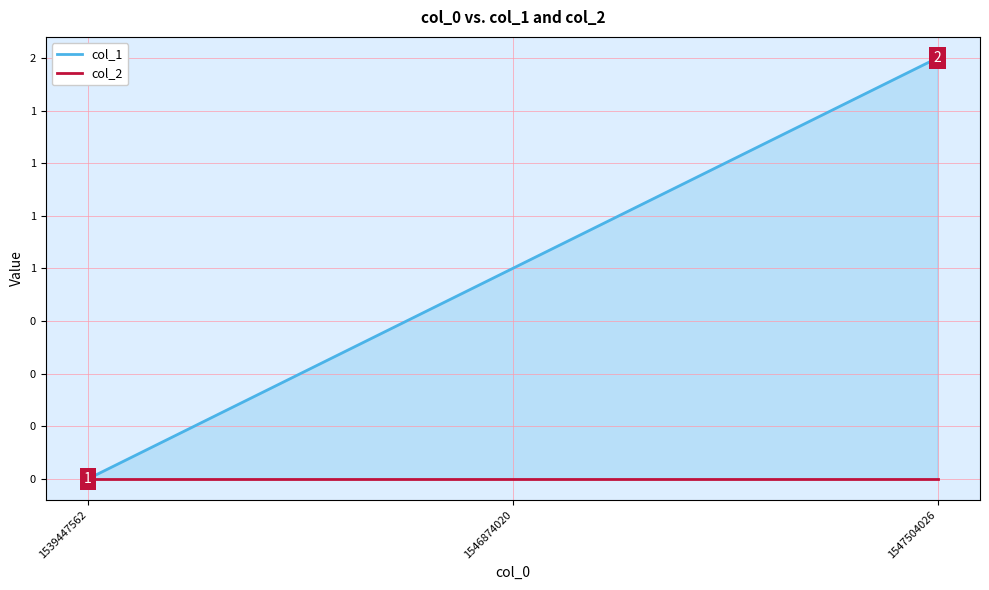

What is the difference between the second highest and minimum values in the col_1 series?

1